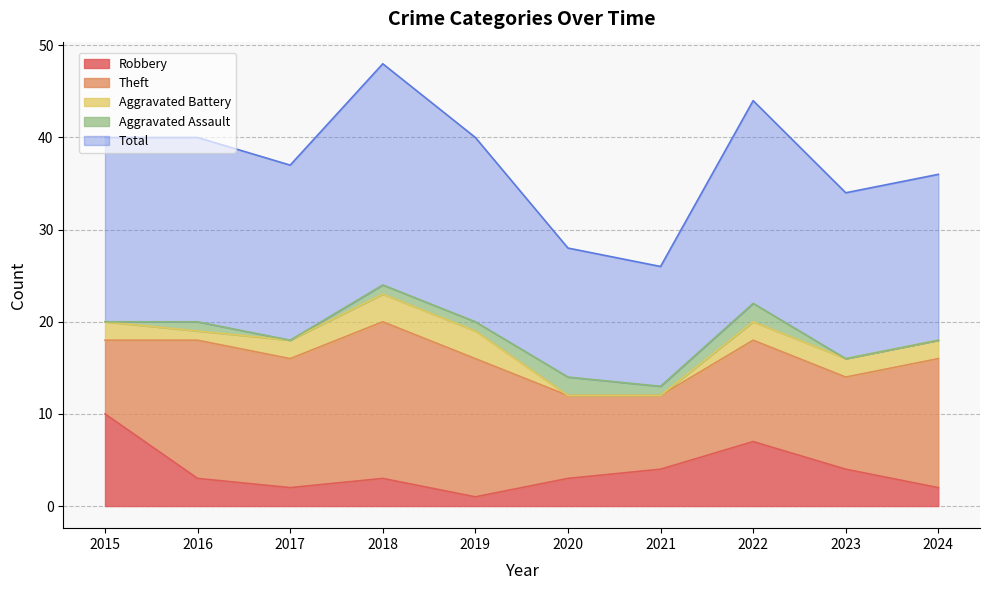

How many data points does each series have?

10